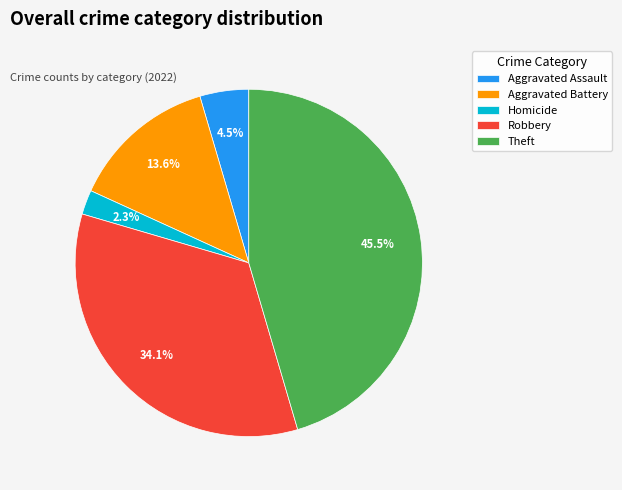

What is the largest slice in the pie chart?

Theft